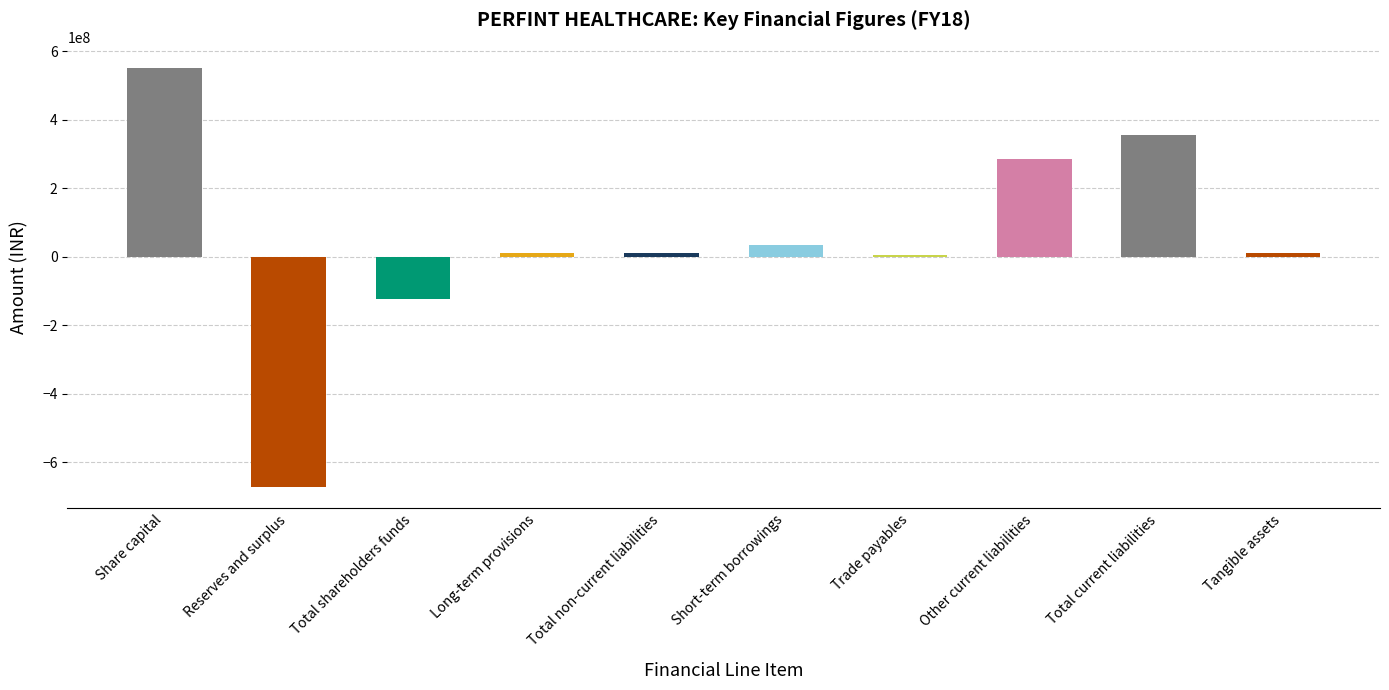

Which has a higher value, Reserves and surplus or Short-term borrowings?

Short-term borrowings